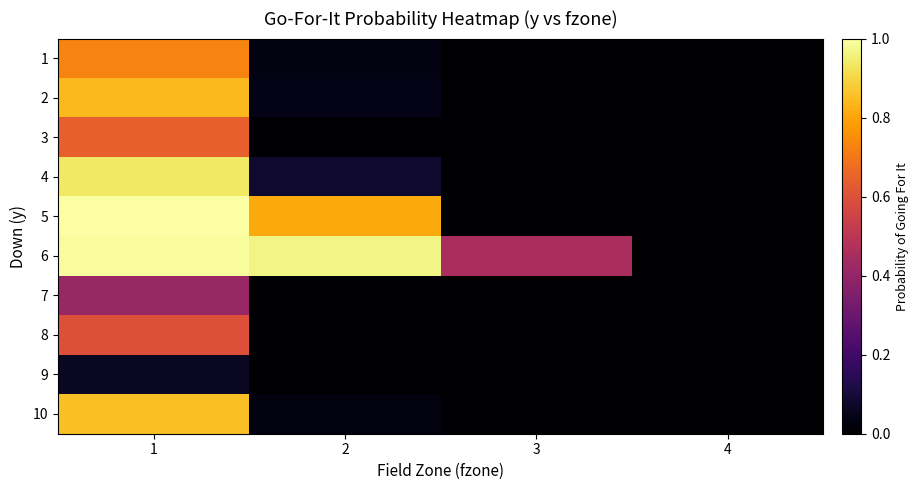

At which category is the sum across all series the highest?

1